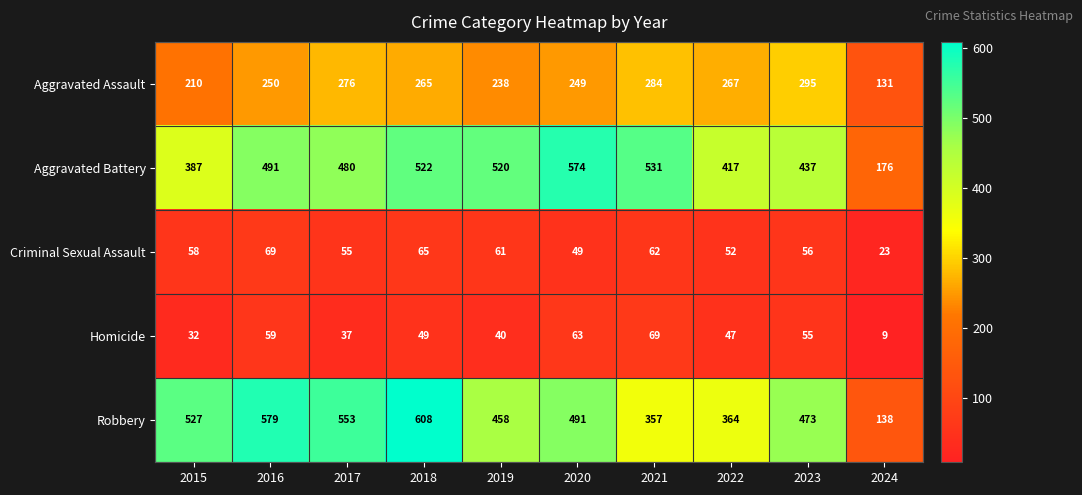

How many distinct data groups are displayed?

5